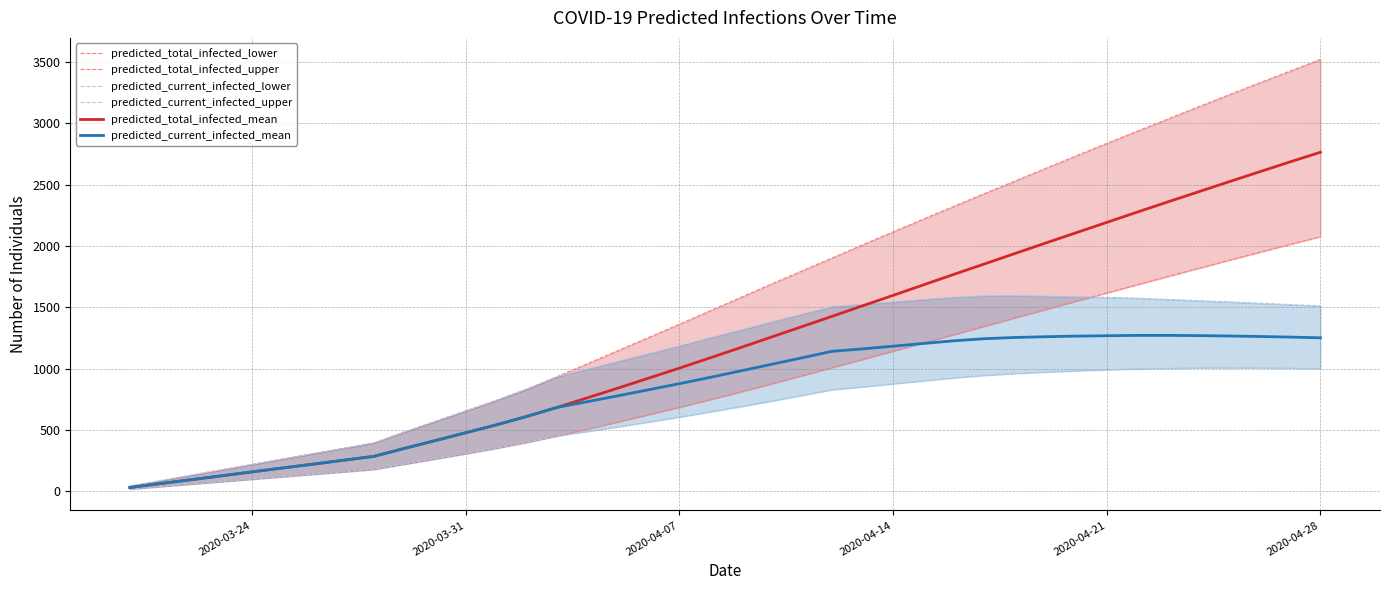

Is the value of predicted_total_infected_lower at 2020-03-31 greater than the value of predicted_total_infected_mean at 2020-04-14?

No